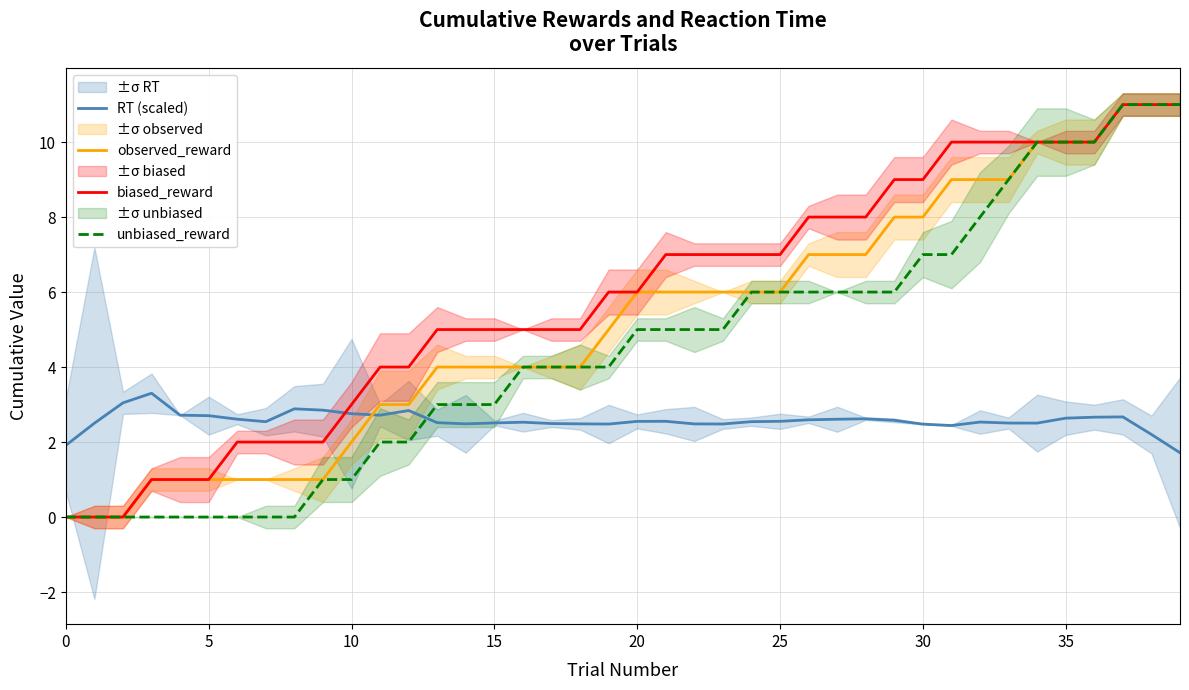

Read the RT (scaled) value at 36.

2.7